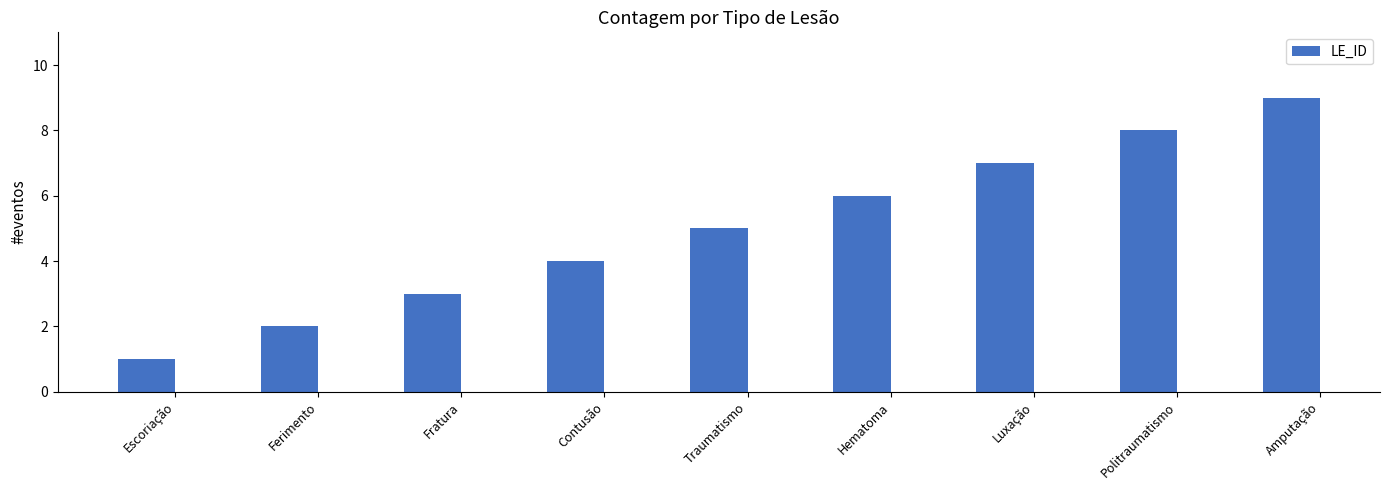

Which category has the lowest value across all series?

Escoriação